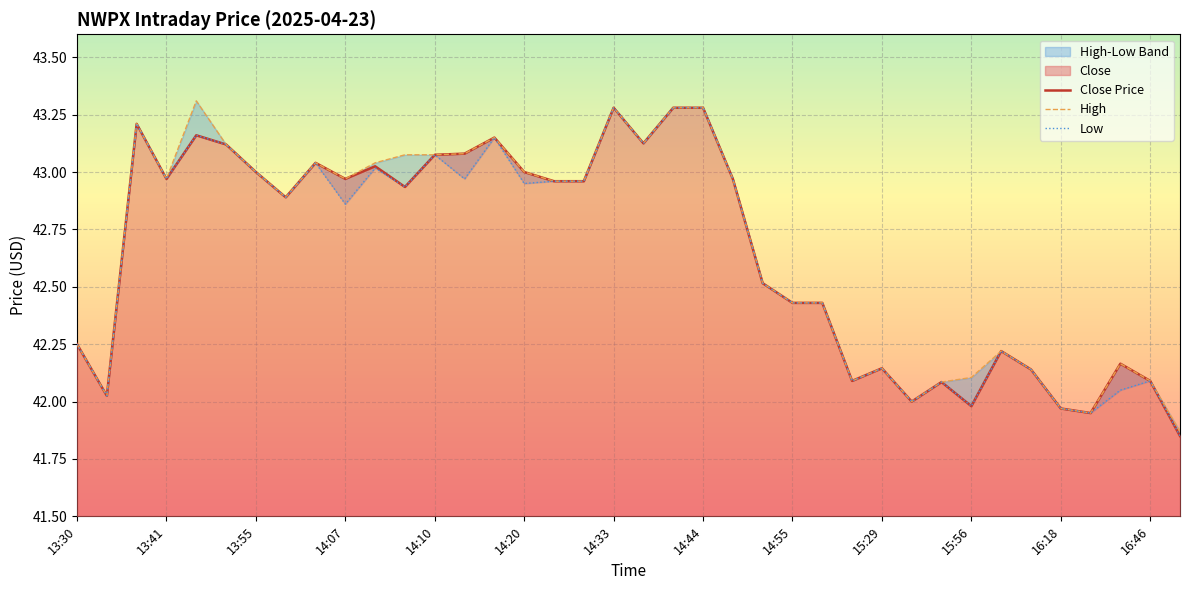

What is the value of the Close Price point at the 37th from the left?

42.1